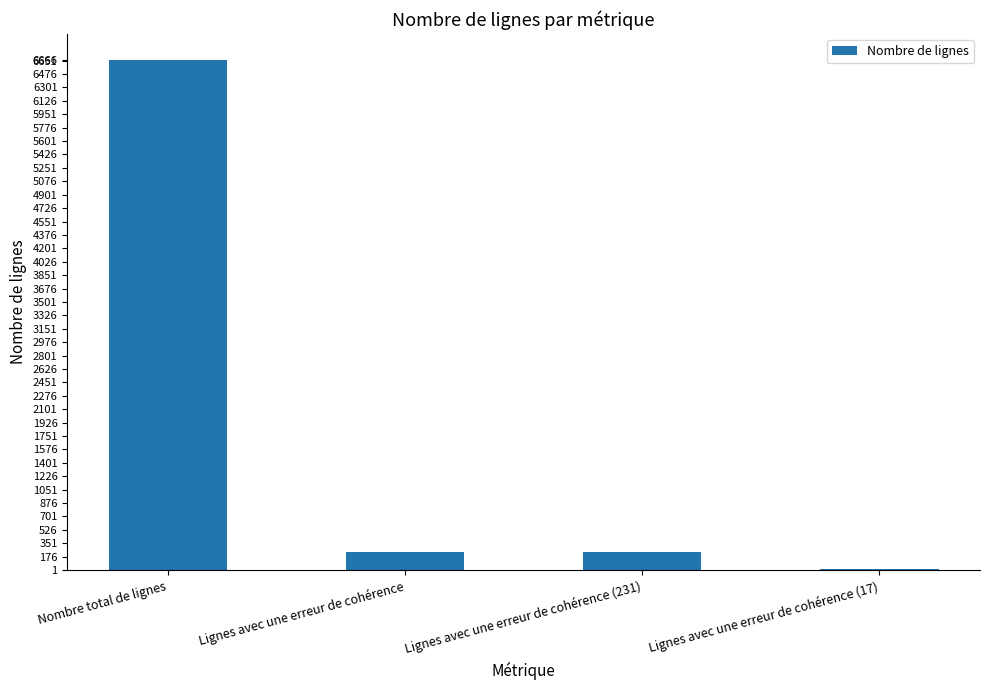

What is the ratio of the value at Nombre total de lignes to the value at Lignes avec une erreur de cohérence (231)?

28.9